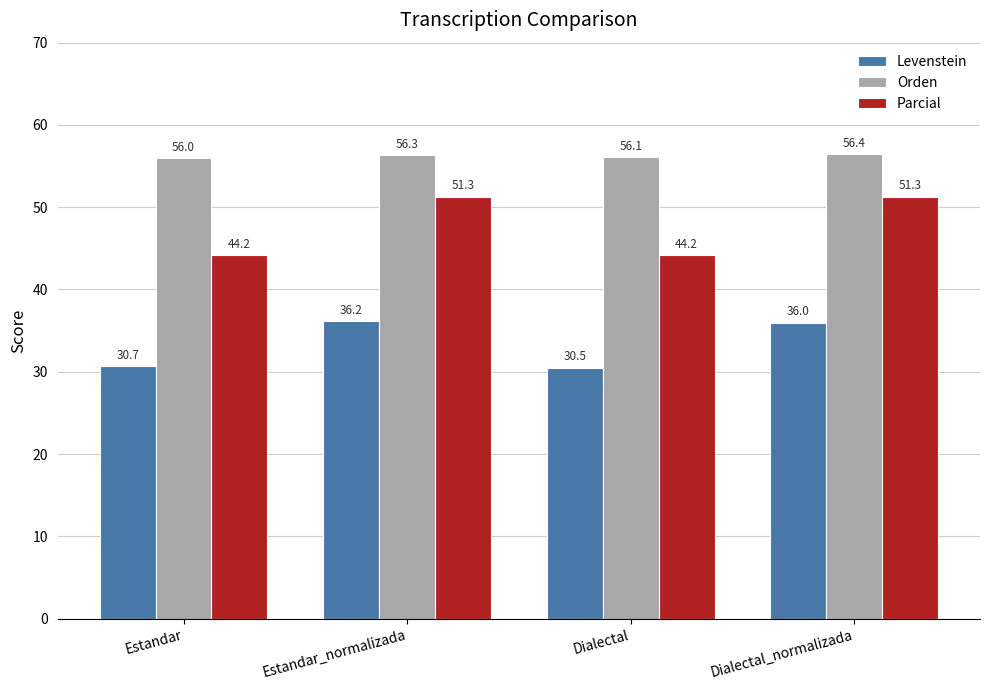

At how many categories does at least one series exceed 37?

4